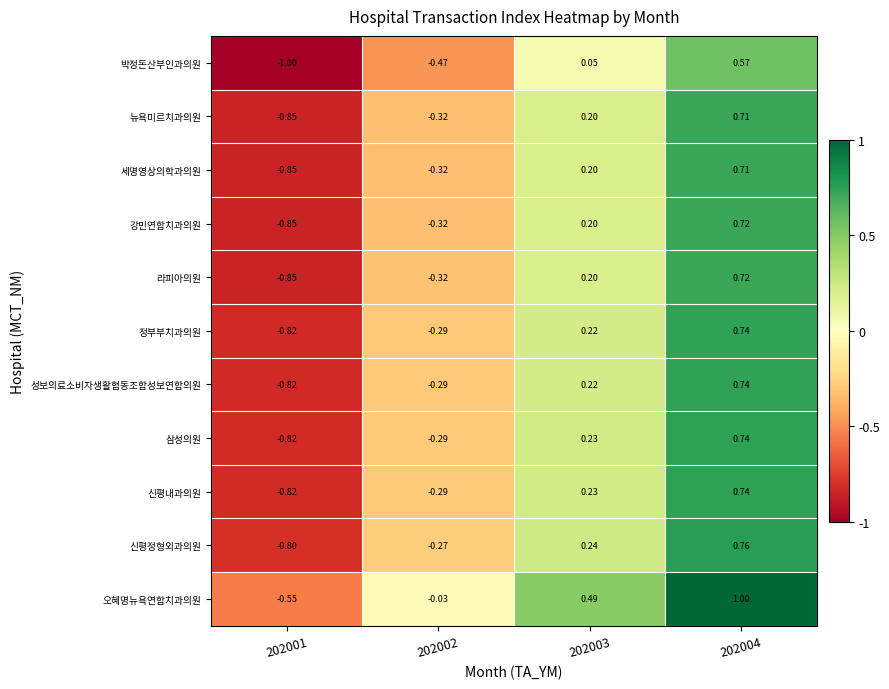

How many series are shown in this chart?

11